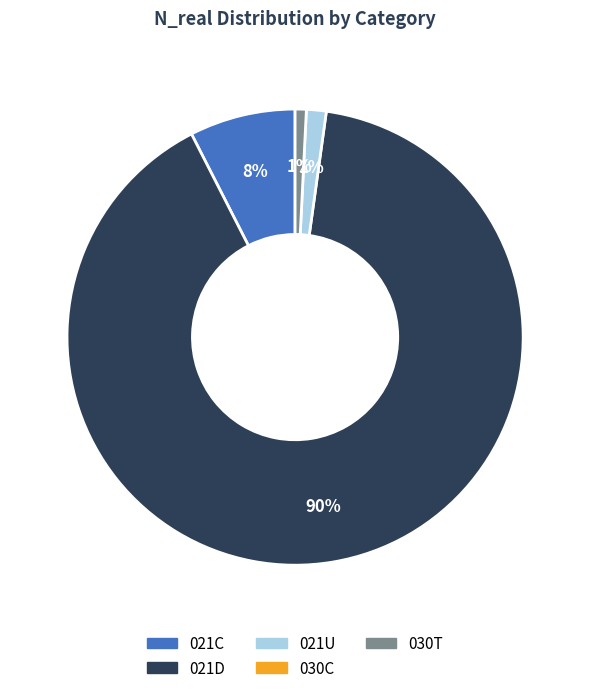

Is there a majority slice in this chart?

Yes